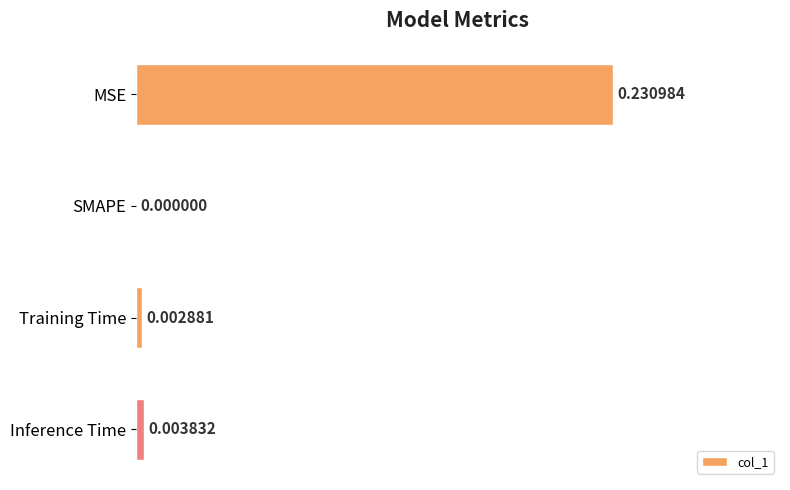

At which label is the value closest to 0?

SMAPE